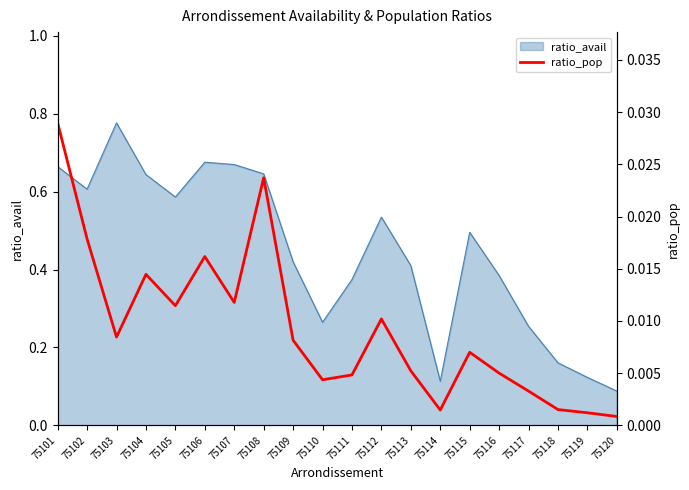

Which category has the lowest value in the ratio_avail series?

75120